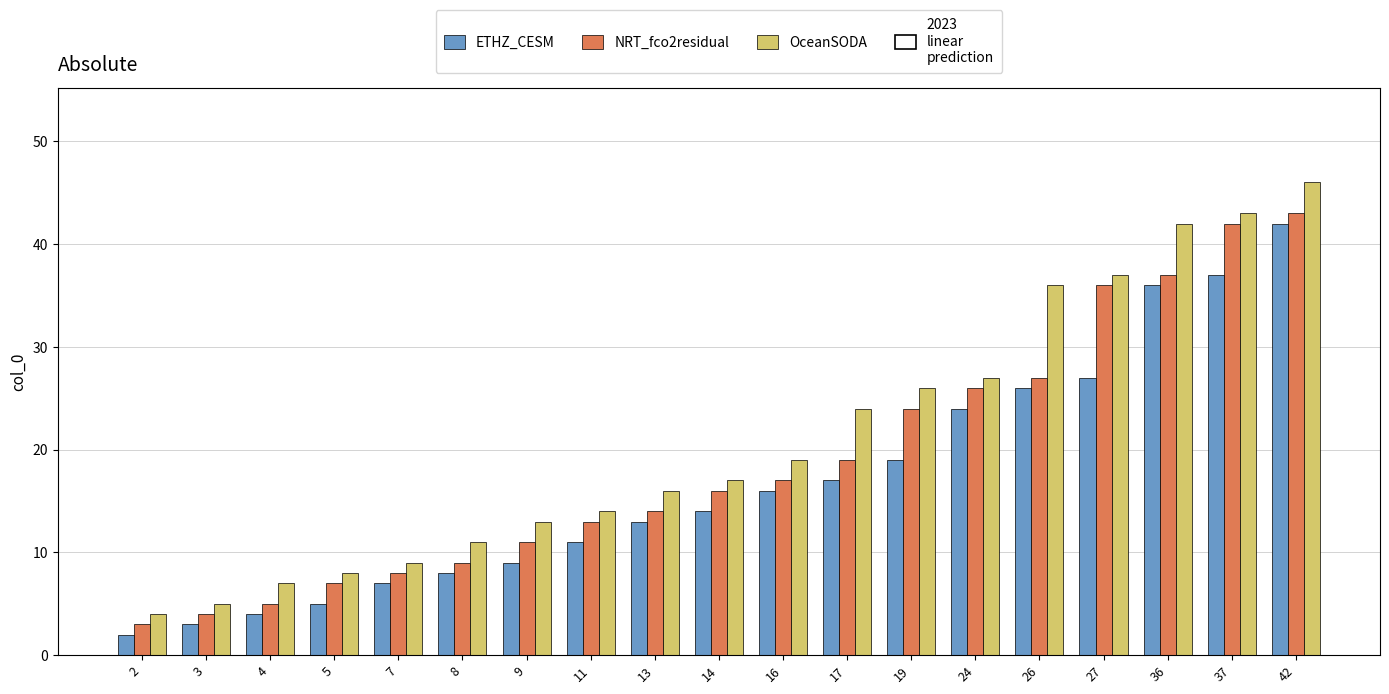

The value of OceanSODA at 37 is 43. True or false?

True